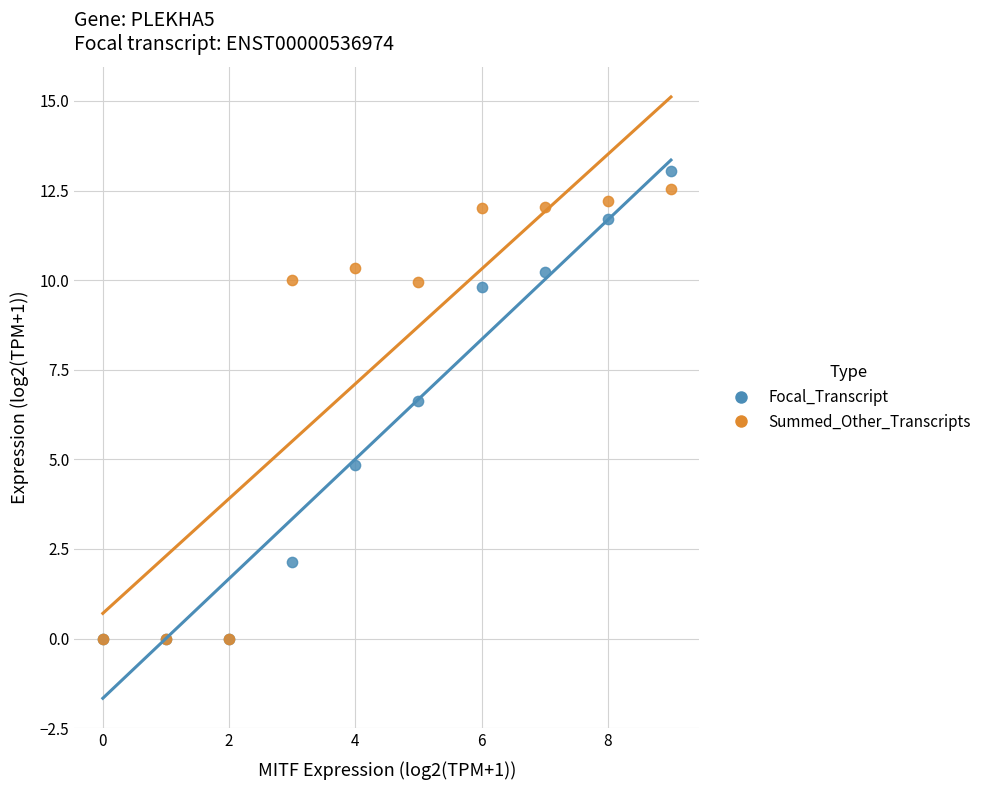

Which series contains the highest Y value?

Focal_Transcript